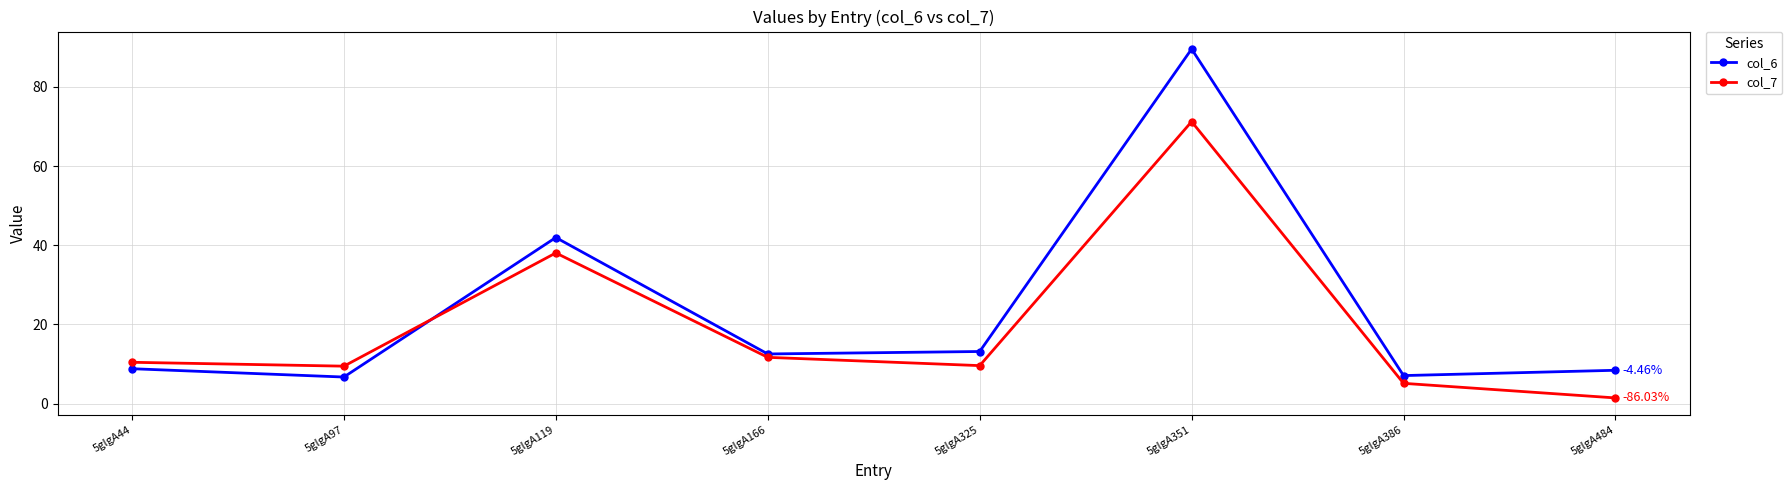

The value of col_7 at 5glgA351 is 71.2. True or false?

True